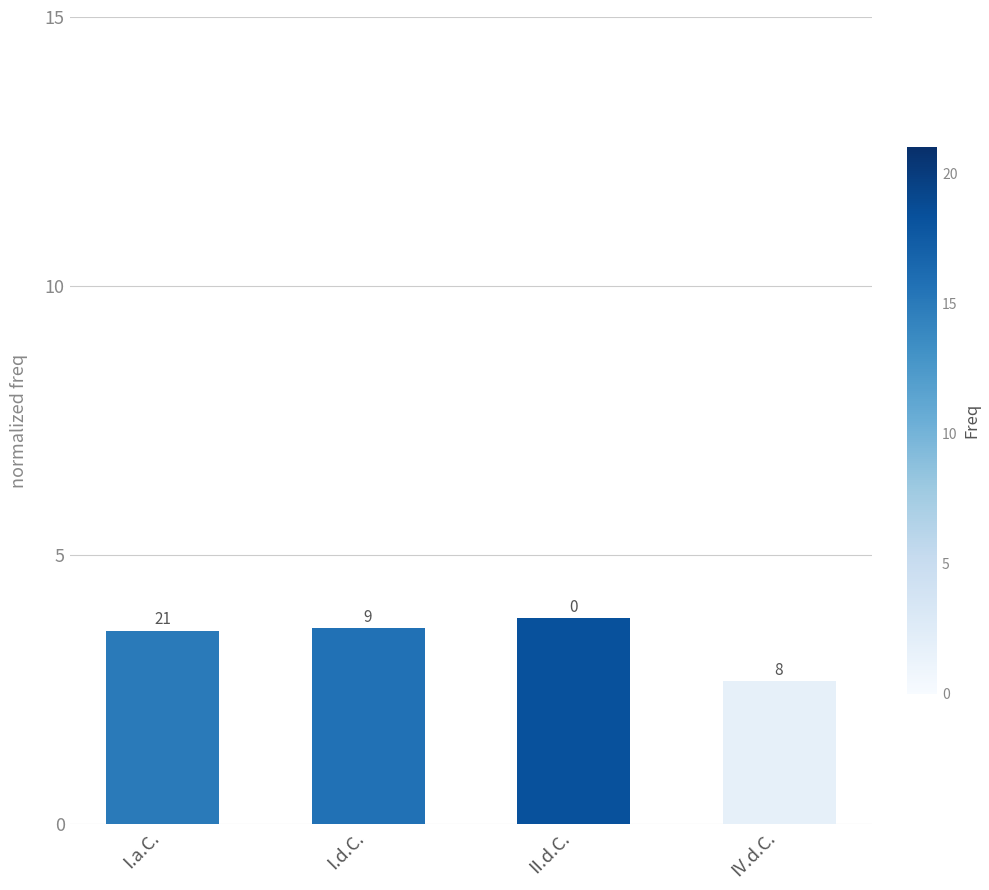

How many bars are there in total?

4